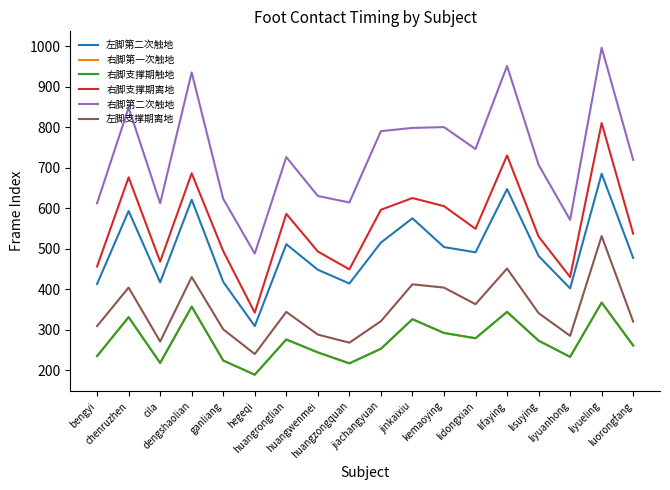

Is this an area chart (filled region under the line)?

No